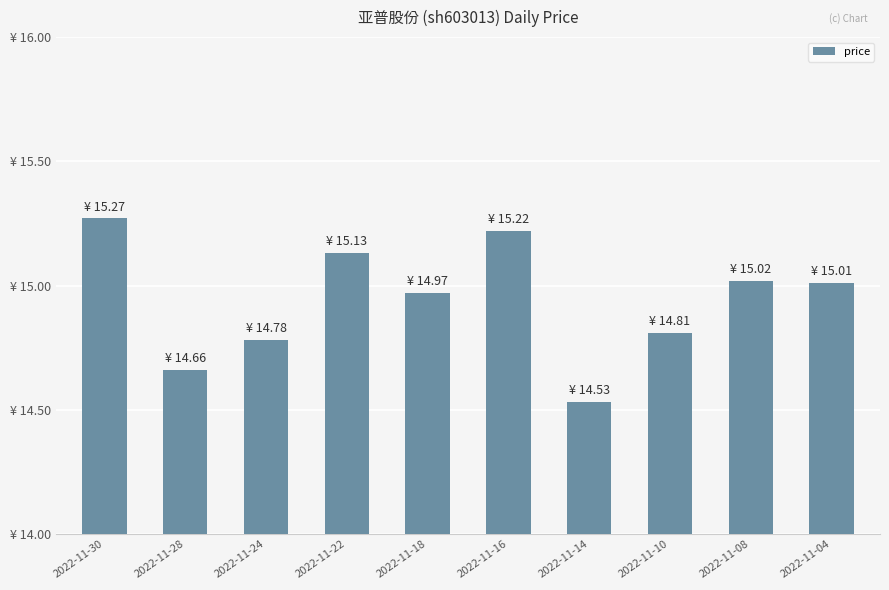

What is the value of the 9th bar from the left?

15.0